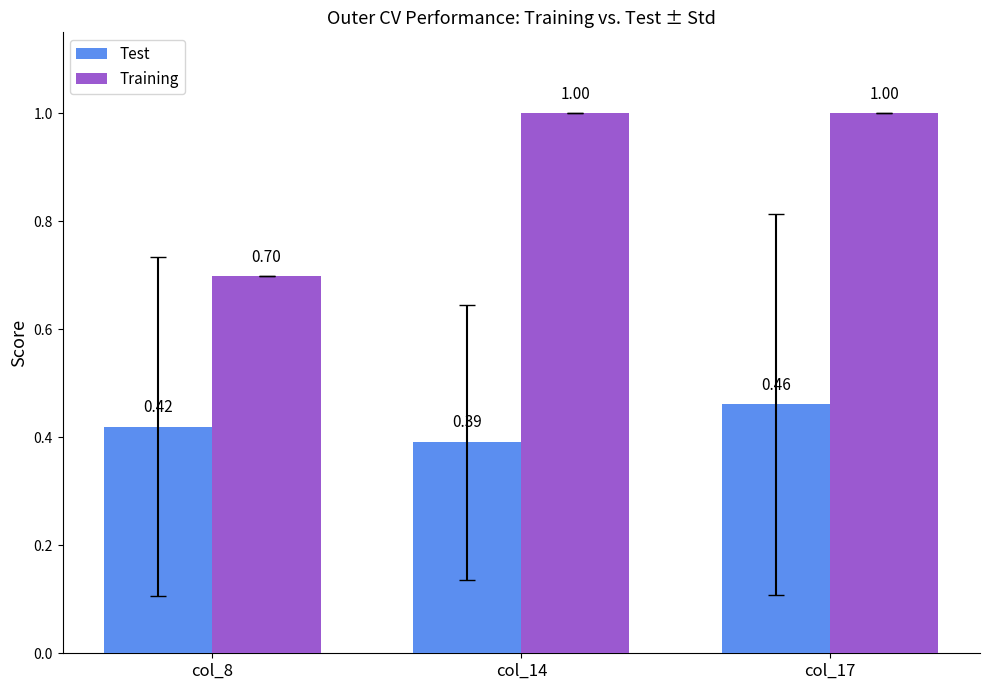

List the labels in order of Test value, largest first.

col_17, col_8, col_14